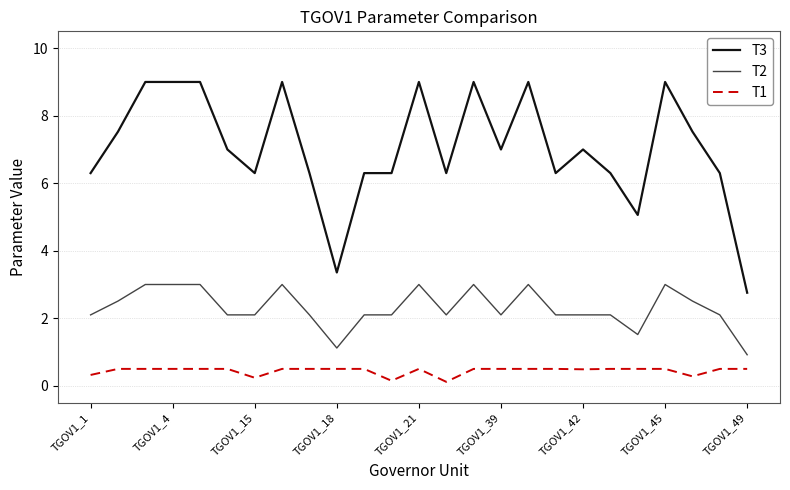

Does the chart have visible grid lines?

Yes